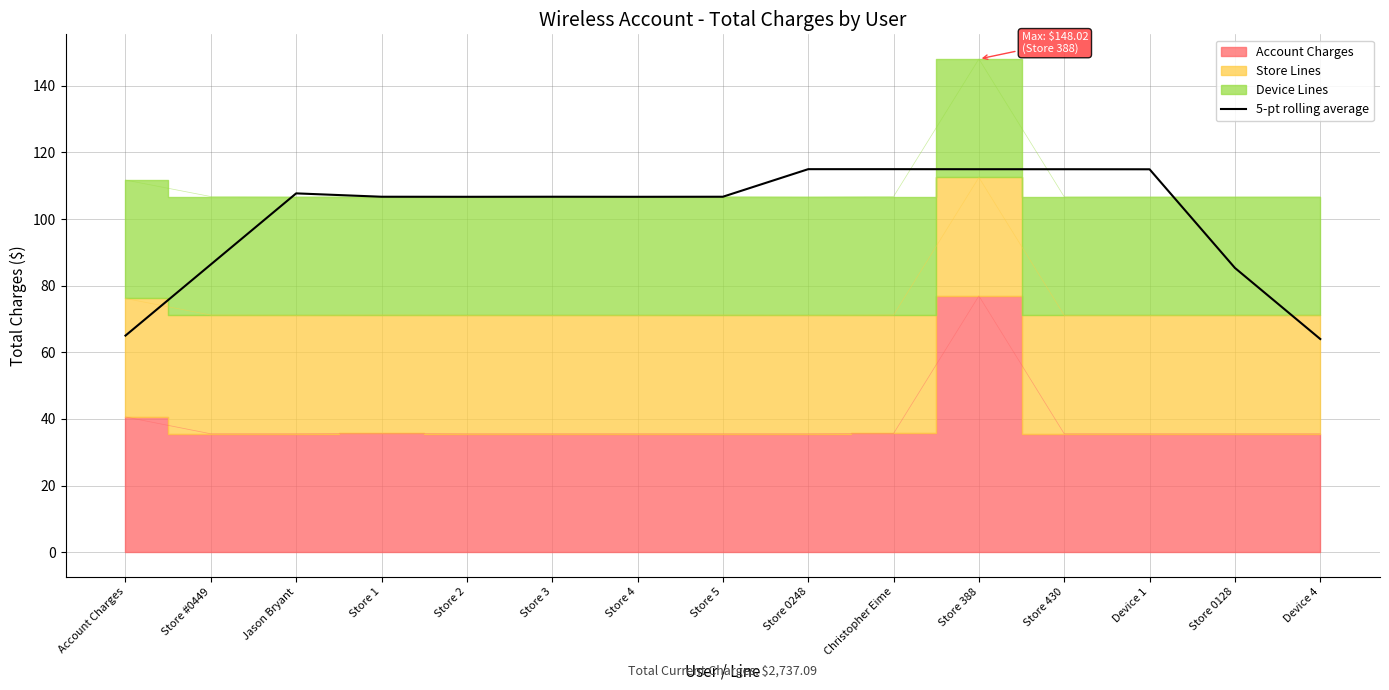

How many interior local valleys (lower than both neighbors) does the data have?

2